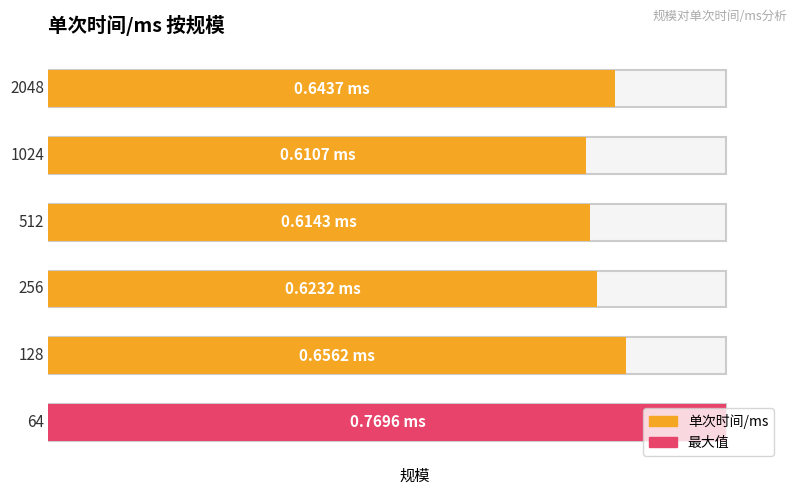

Count the values in the range 0 to 1.

6